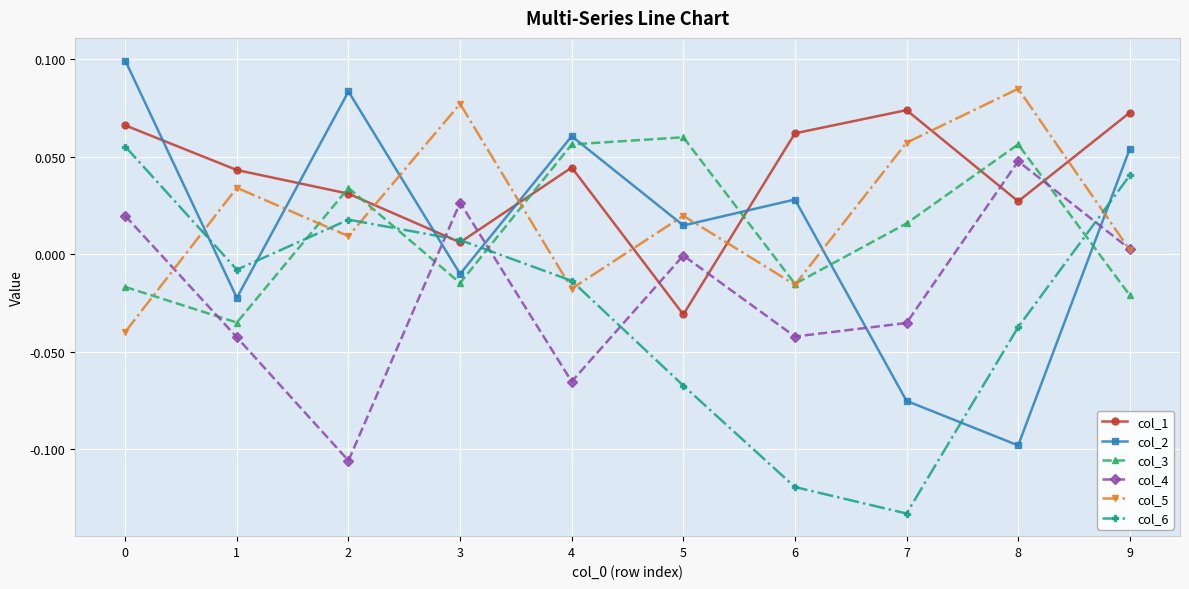

What are all the series names shown in the legend?

col_1, col_2, col_3, col_4, col_5, col_6